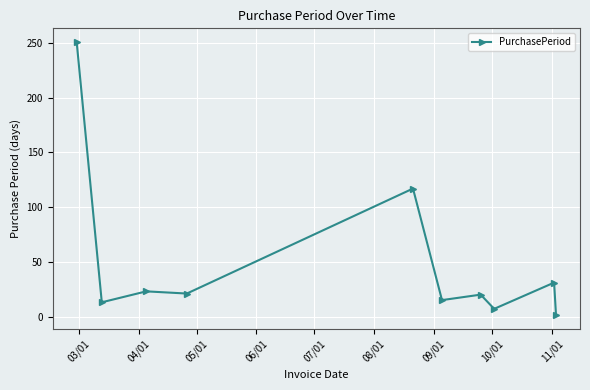

What is the maximum value shown in the chart?

251